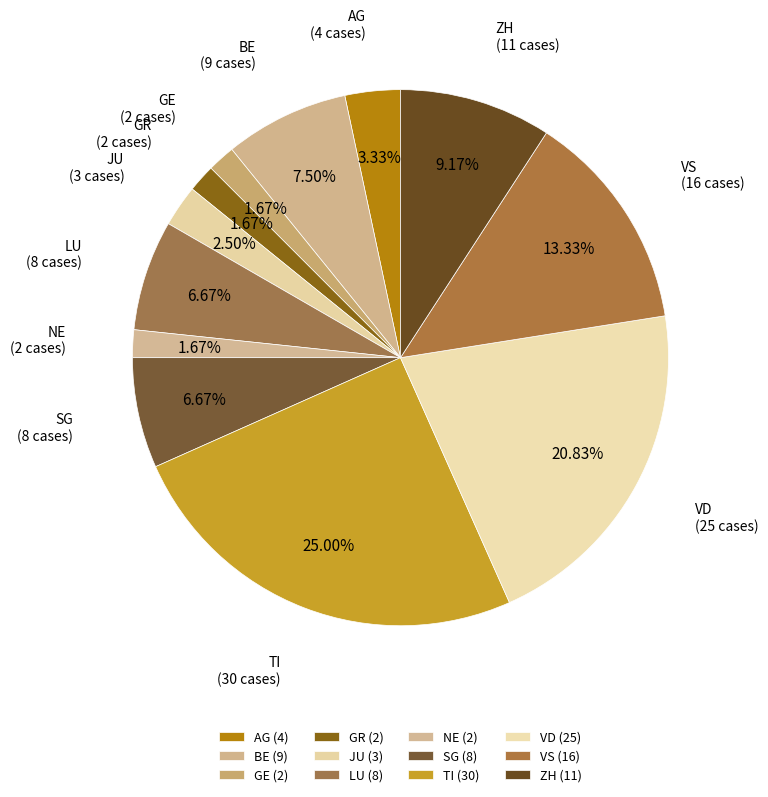

Does any single category account for the majority?

No